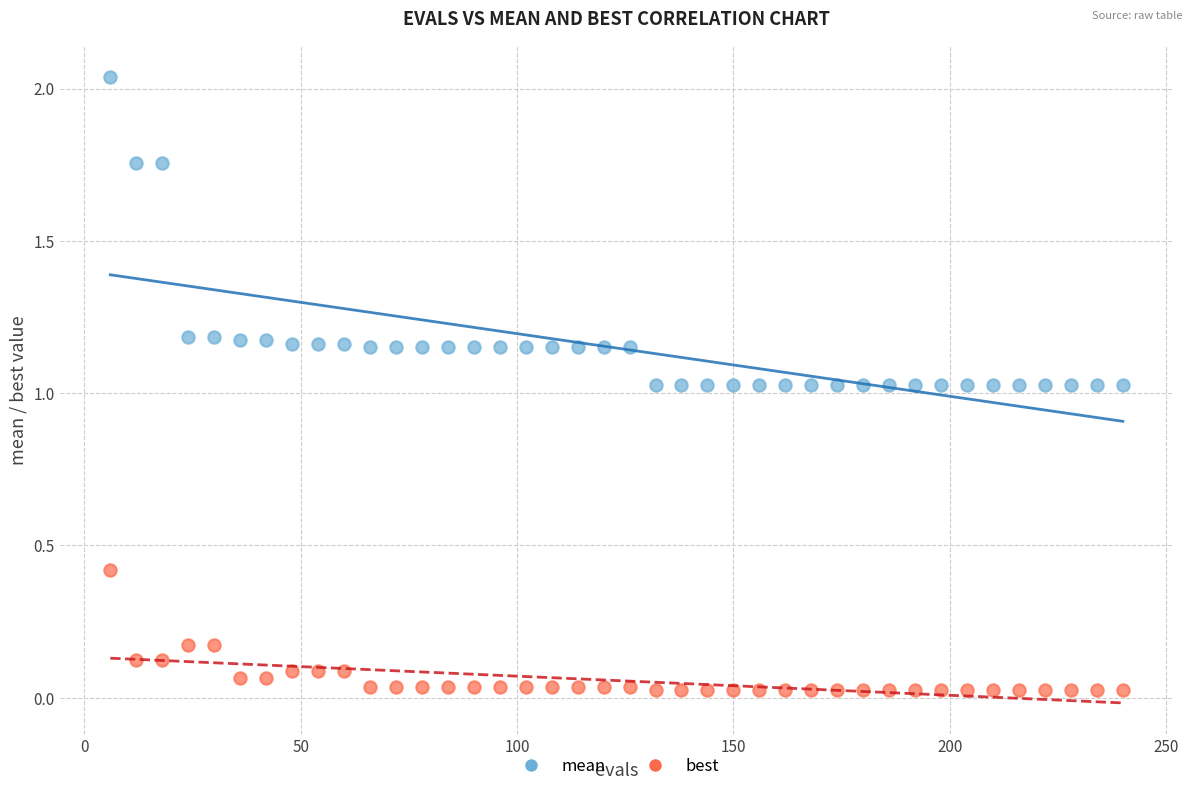

Which series has the largest Y range (max minus min)?

mean